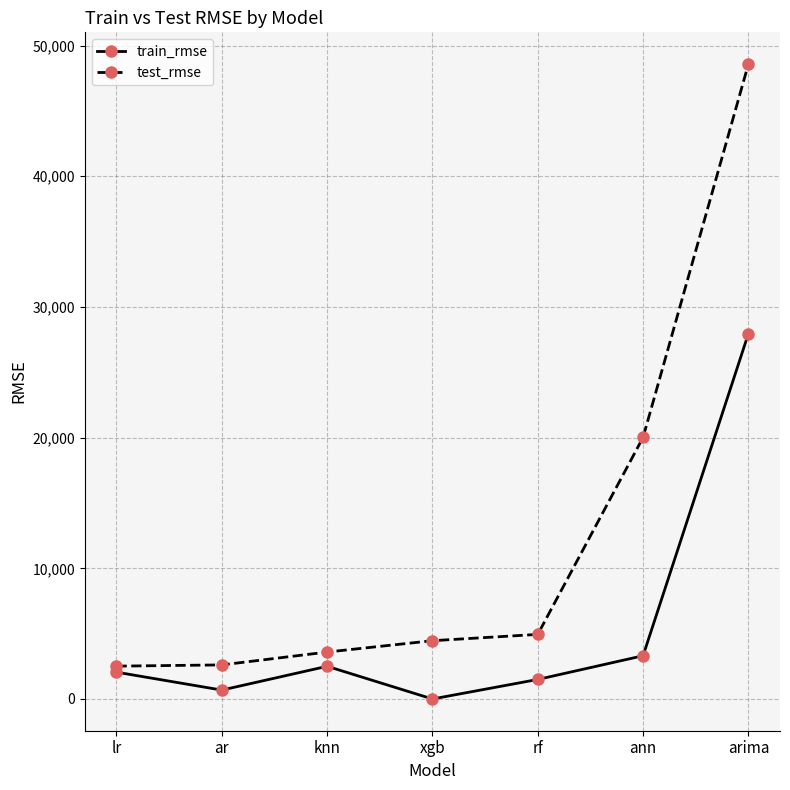

Does the chart have visible grid lines?

Yes